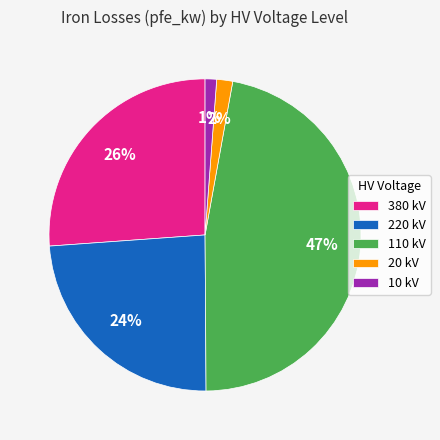

Count the number of slices in the pie.

5